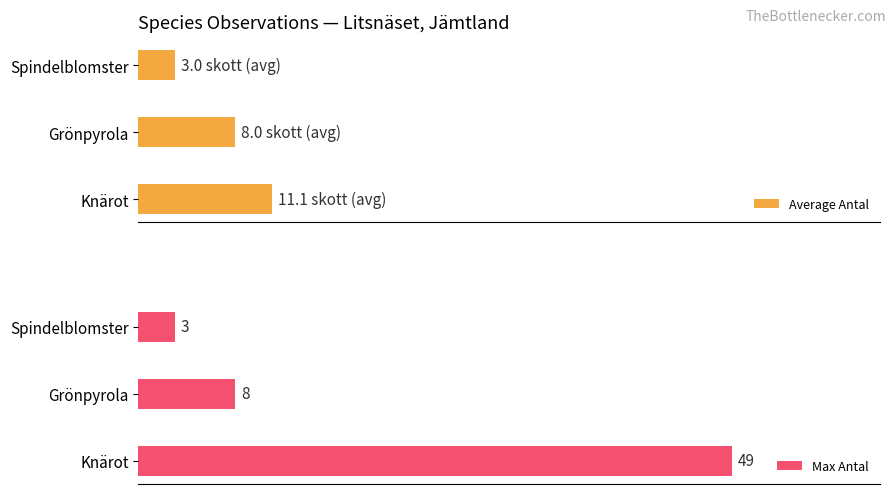

List the labels in order of Average Antal value, smallest first.

Spindelblomster, Grönpyrola, Knärot